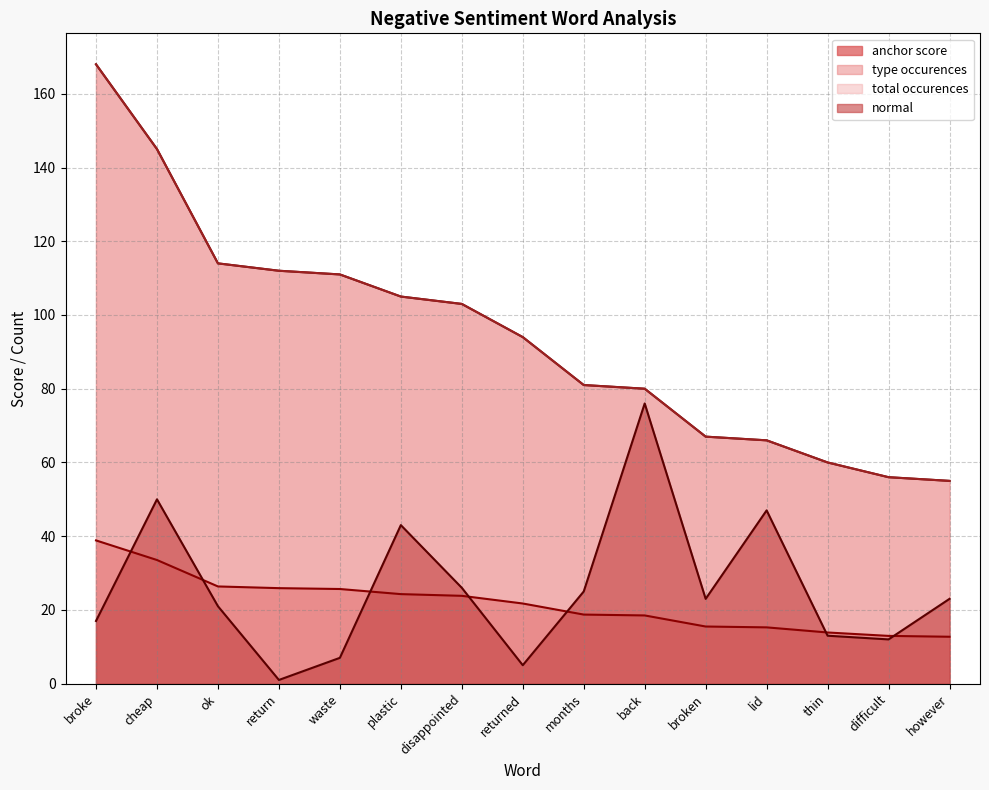

At which category is the sum across all series the highest?

broke